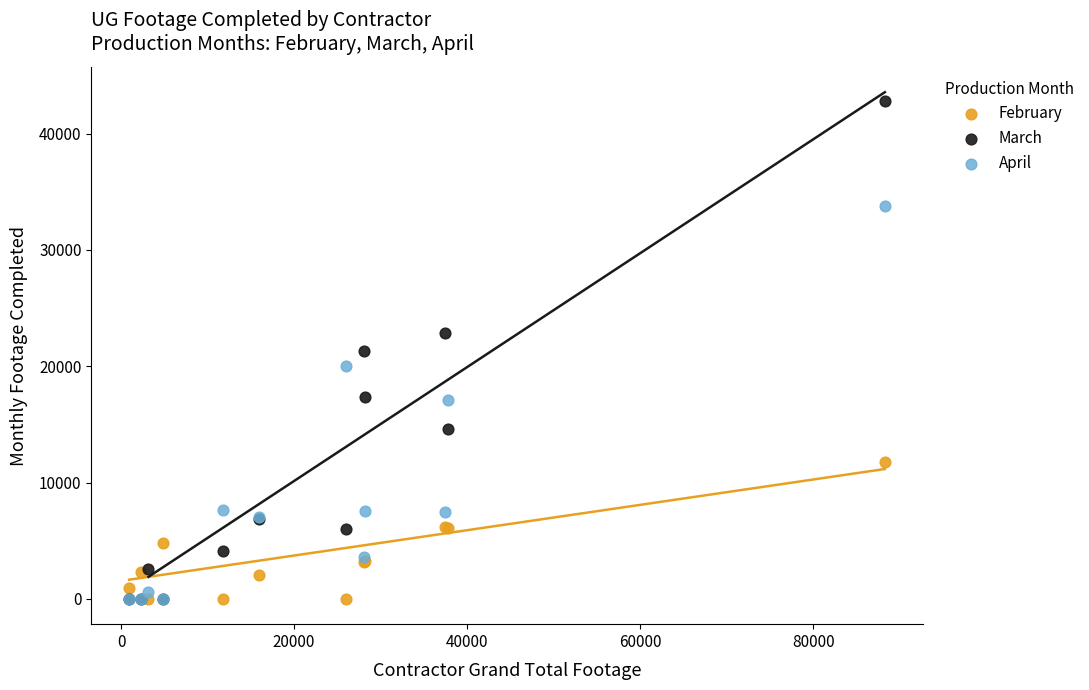

Which series contains the highest Y value?

March